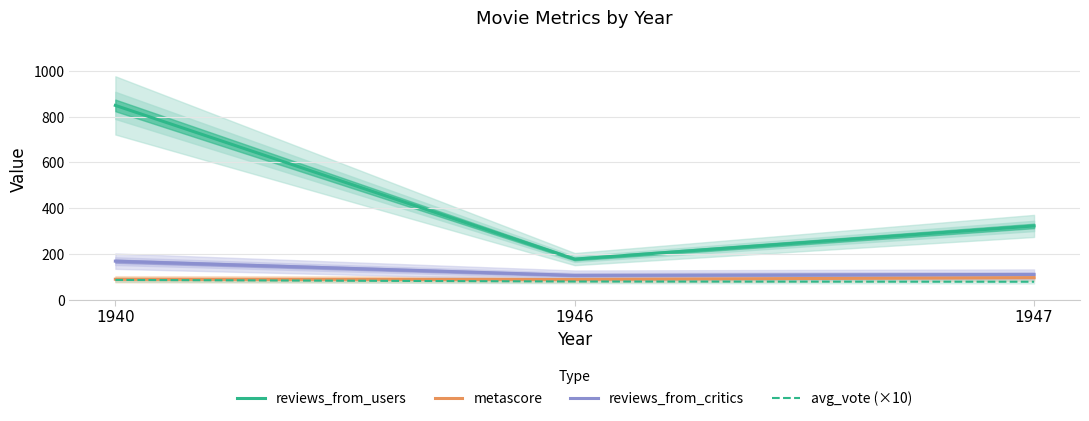

Which series has the widest spread of values?

reviews_from_users